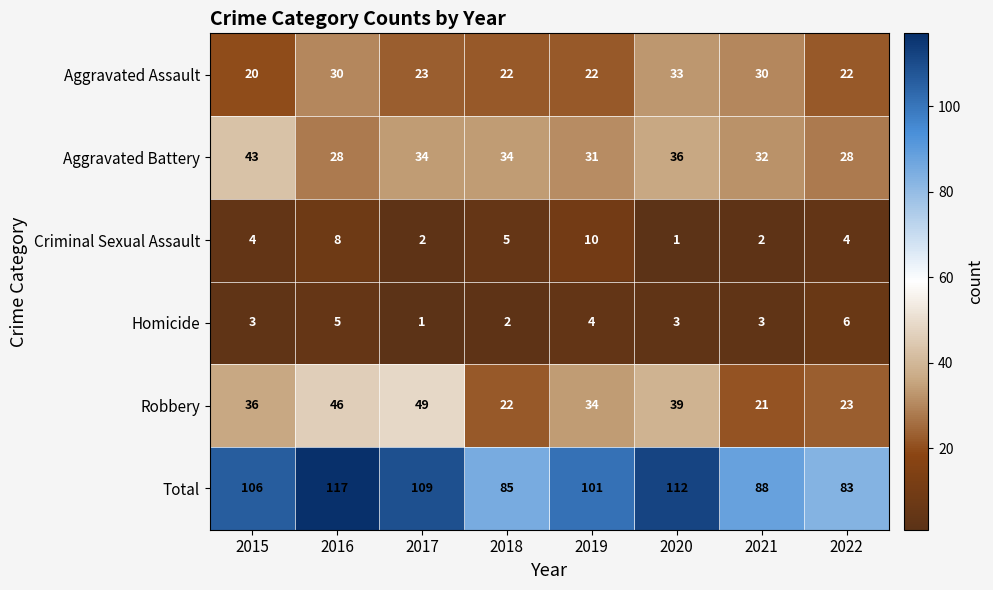

What is the sum of the Total values at 2016 and 2017?

226